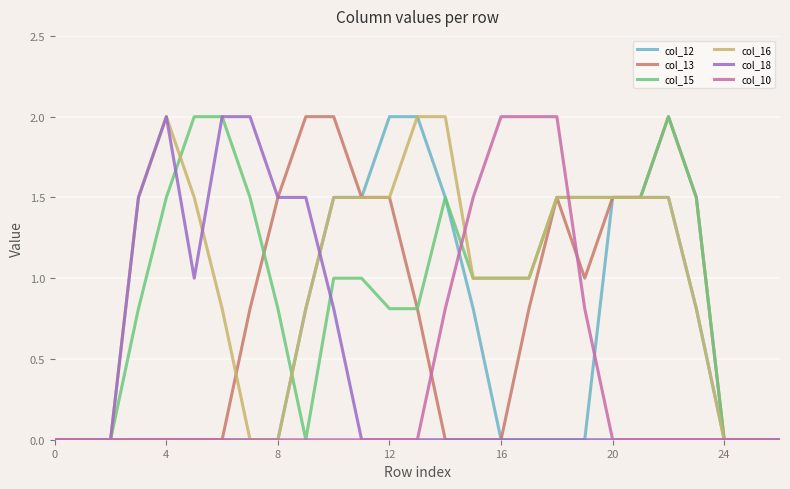

What is the difference between the maximum and second lowest values in the col_16 series?

2.0